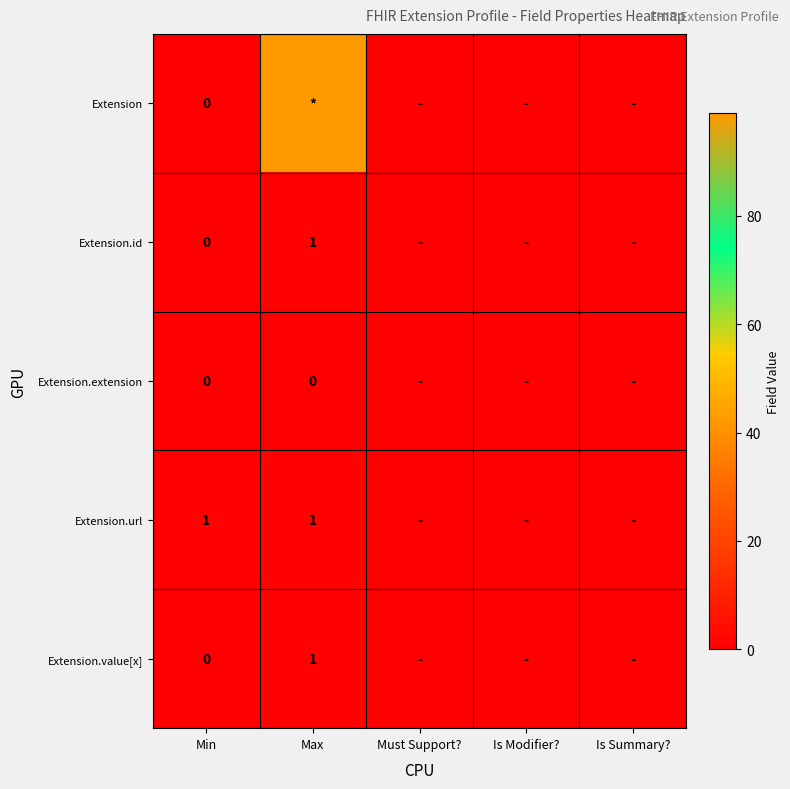

The value of Extension.value[x] at Max is 1. True or false?

True